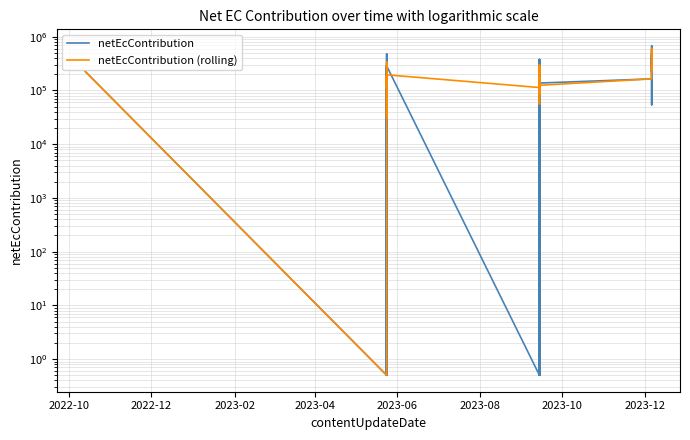

At which label does netEcContribution (rolling) first exceed 195747?

2022-10